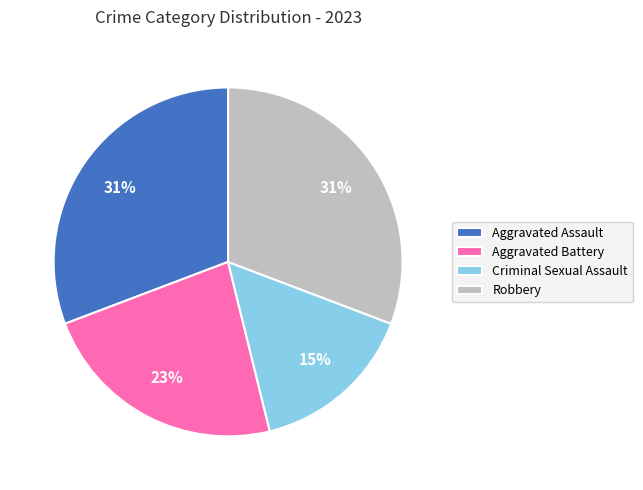

To the nearest percent, what is the combined percentage of Criminal Sexual Assault and Robbery?

46%